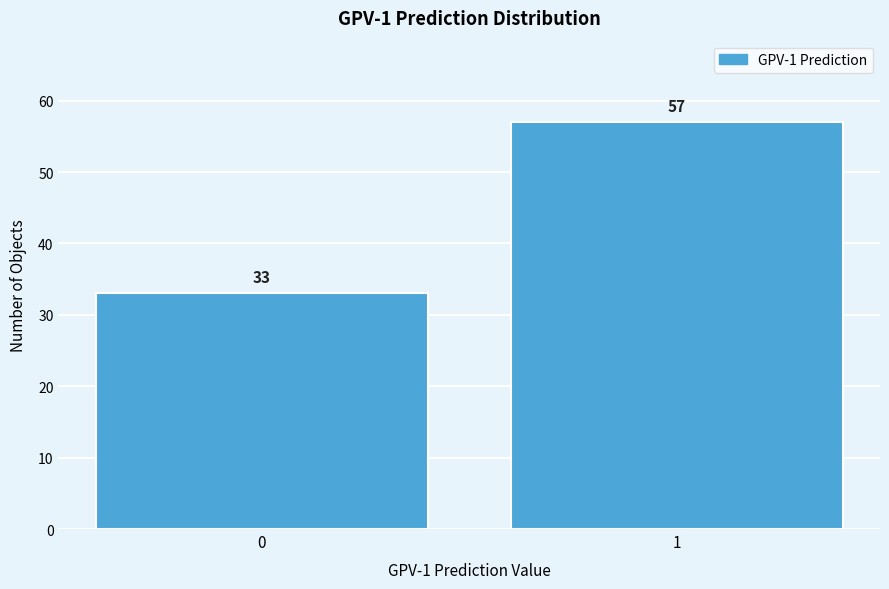

Reading left to right, what are all the values shown in this chart?

0=33	1=57